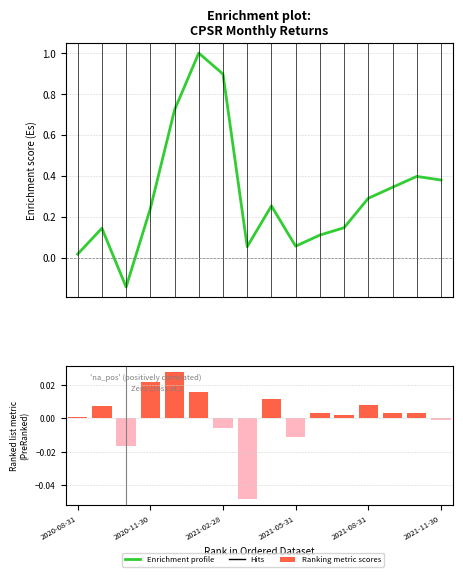

What is the smallest value displayed?

-0.1